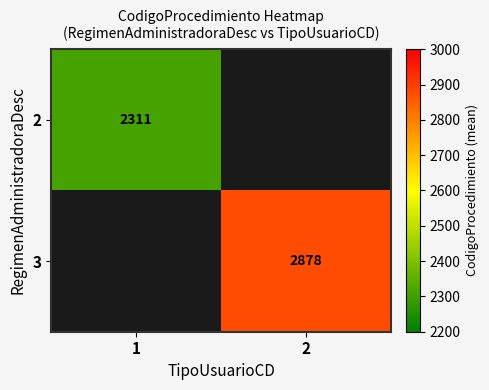

Is the value of 2 at 1 greater than the value of 3 at 2?

No